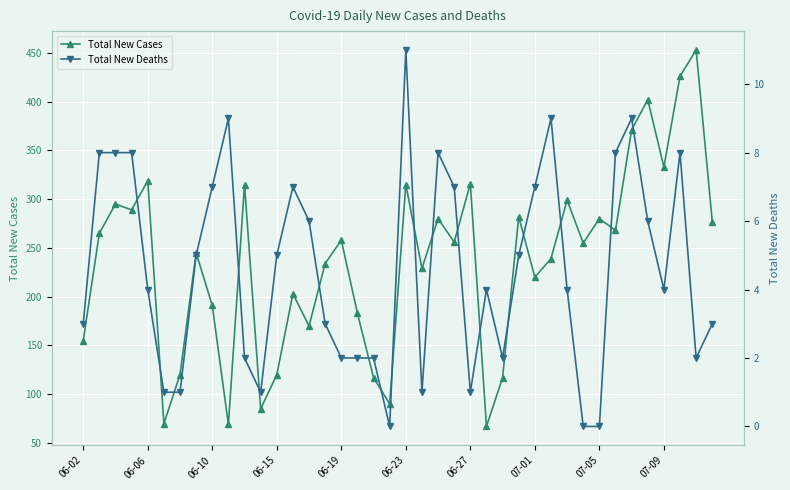

How many values in Total New Deaths are above zero?

37